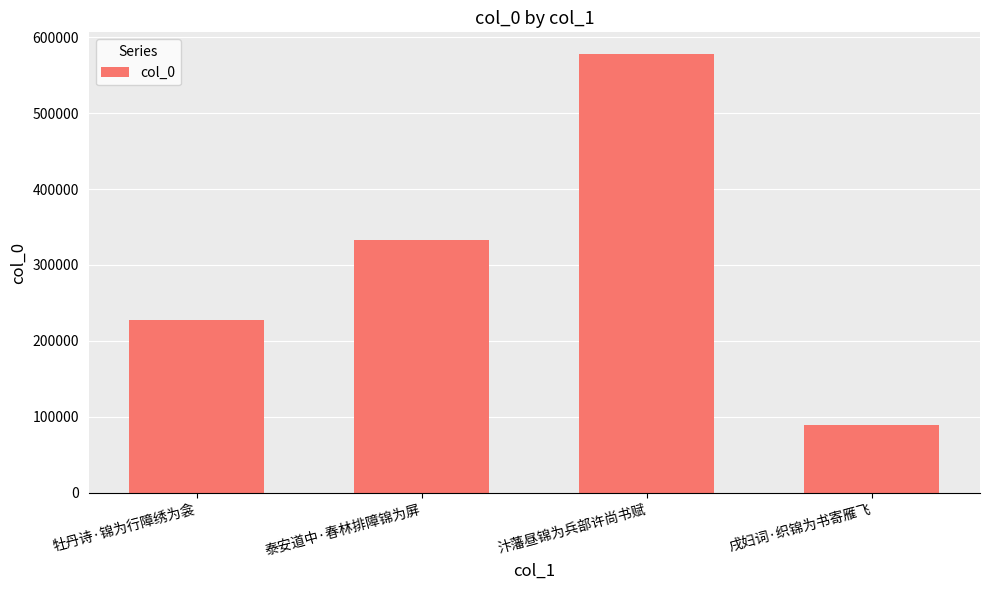

The chart shows a value of 577571 at 汴藩昼锦为兵部许尚书赋. True or false?

True